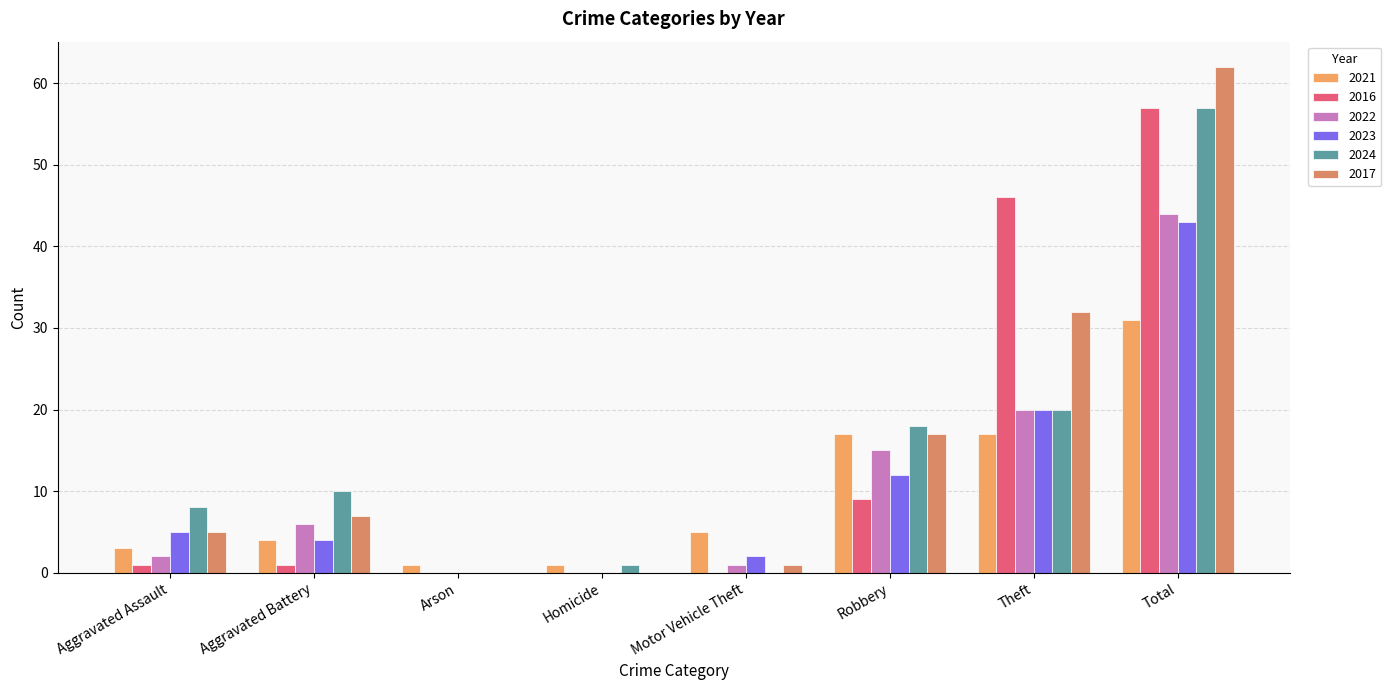

At how many categories does at least one series exceed 28?

2